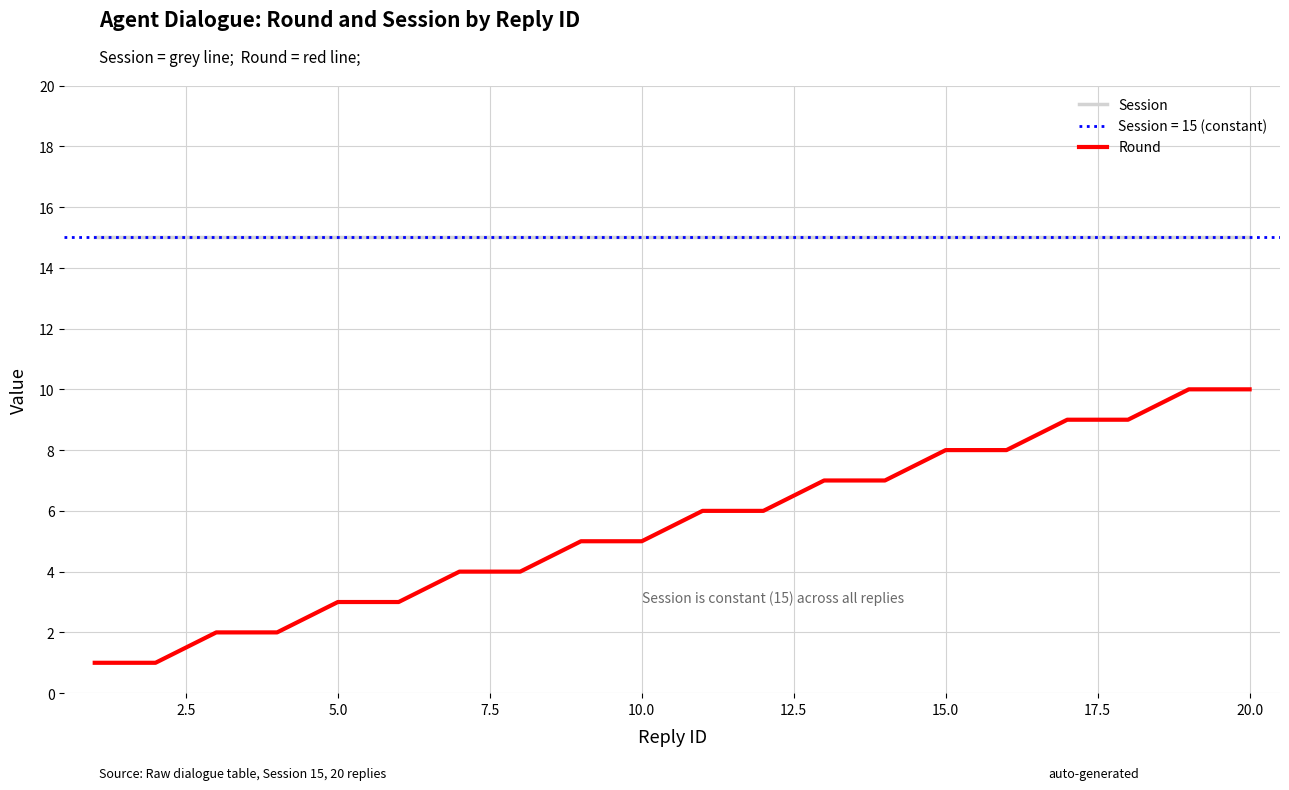

True or false: Session and Round cross at least once.

False